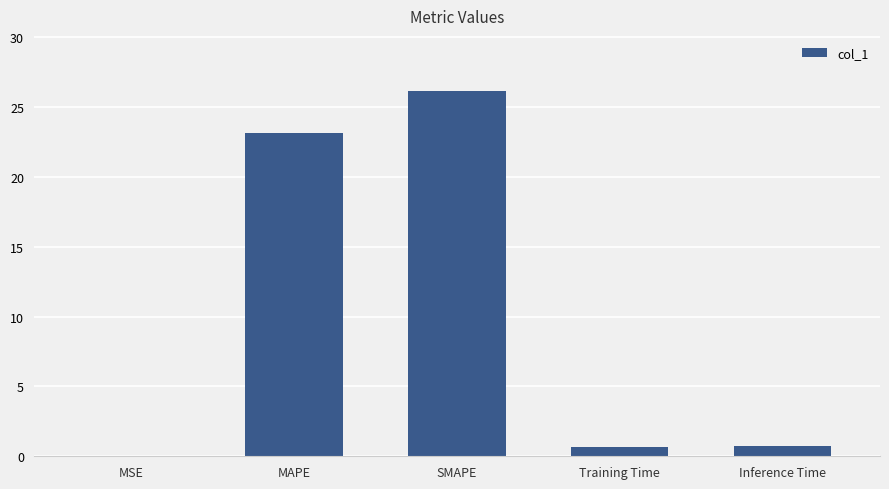

What is the difference between the values at MAPE and MSE?

23.1